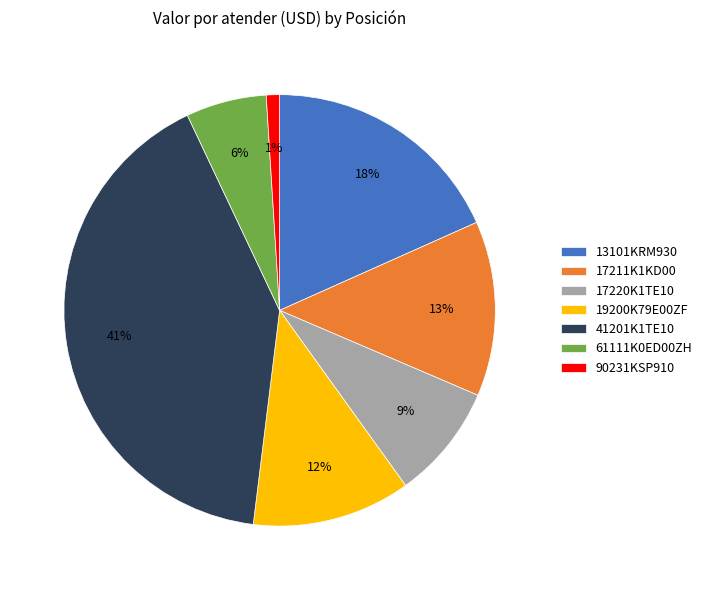

Which category has the smallest portion of the pie?

90231KSP910